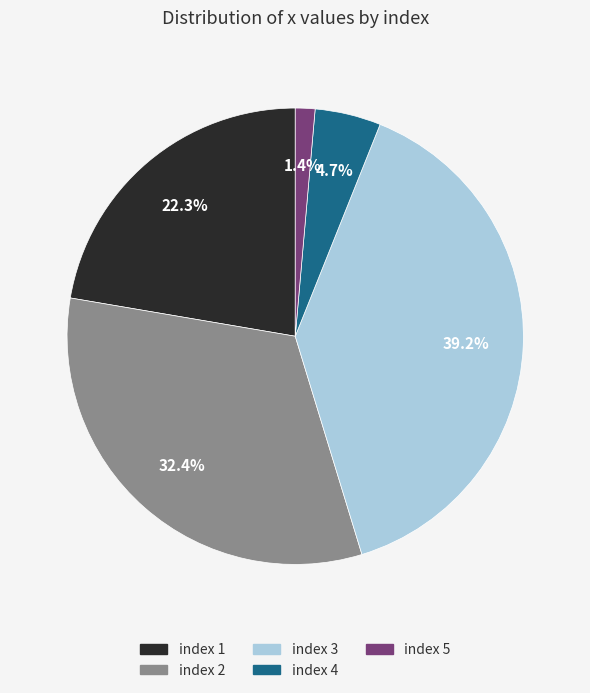

Does any single category account for the majority?

No